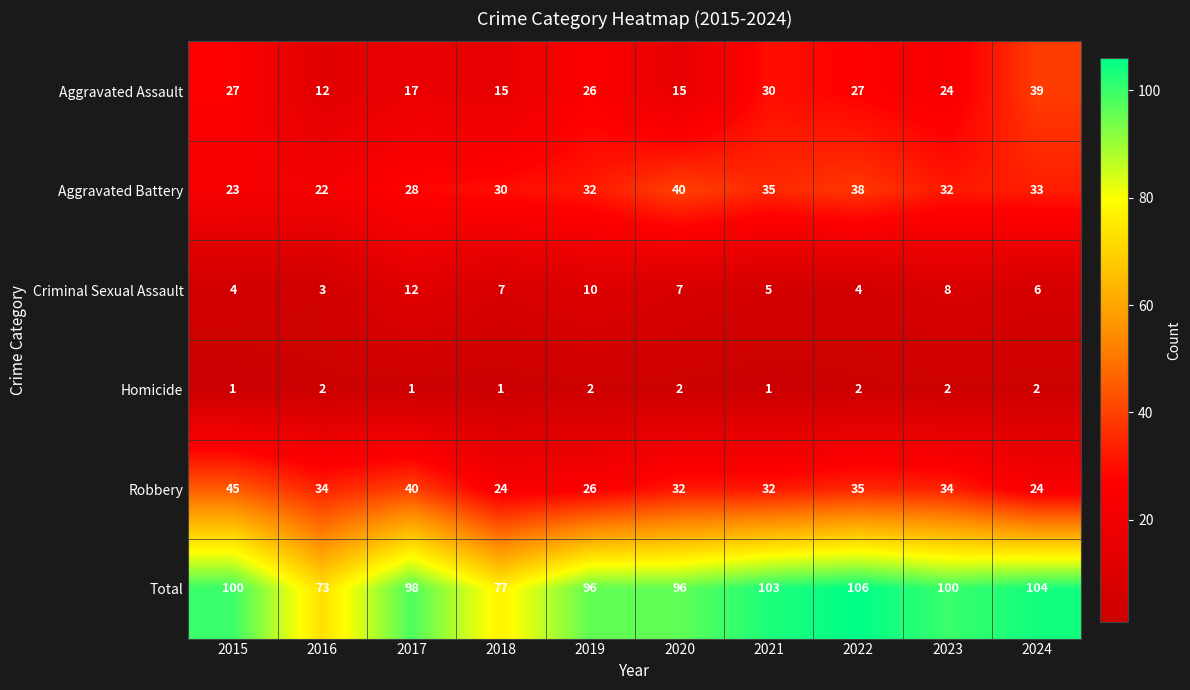

Which category has the highest value across all series?

2022